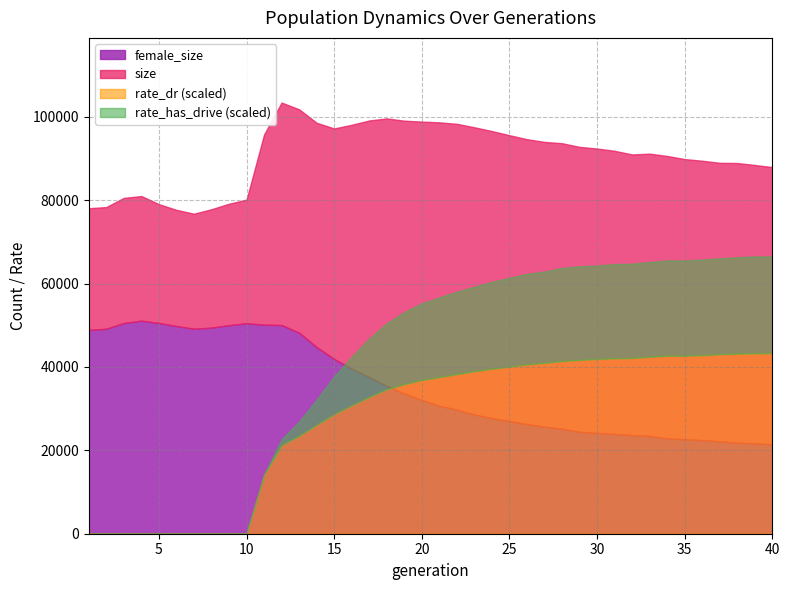

Where is female_size nearest to the value 36256?

18